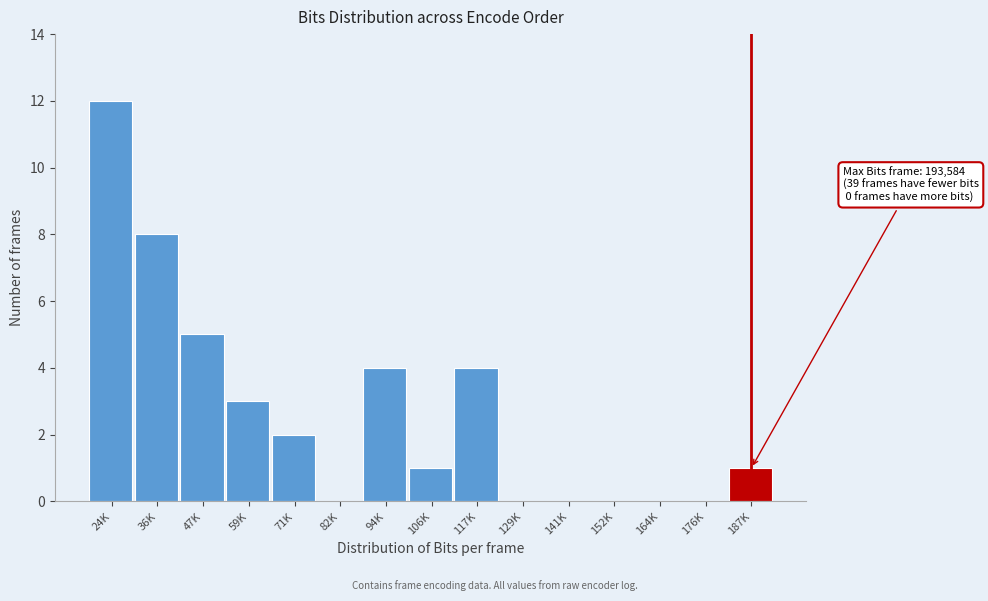

Reading right to left, transcribe all the data shown in this chart.

187K=1	176K=0	164K=0	152K=0	141K=0	129K=0	117K=4	106K=1	94K=4	82K=0	71K=2	59K=3	47K=5	36K=8	24K=12